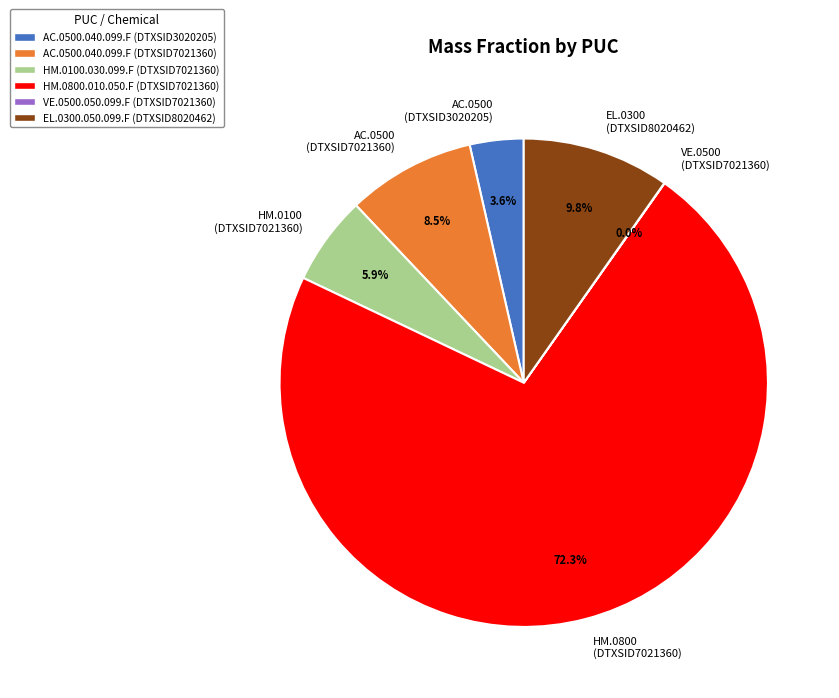

Which has a higher value, HM.0800 (DTXSID7021360) or EL.0300 (DTXSID8020462)?

HM.0800 (DTXSID7021360)